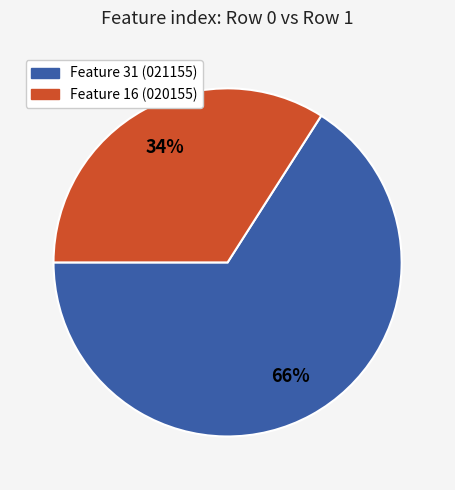

To the nearest percent, what is the difference between the largest and smallest slice percentages?

32%